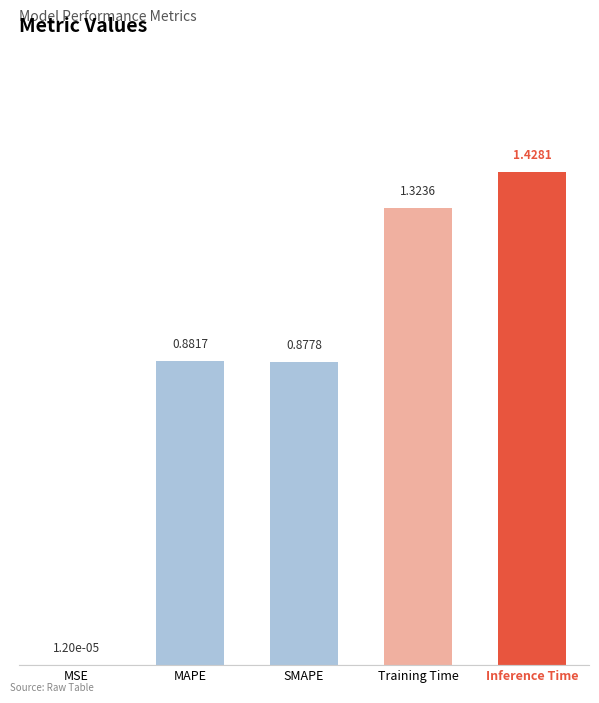

Count the number of categories in the chart.

5